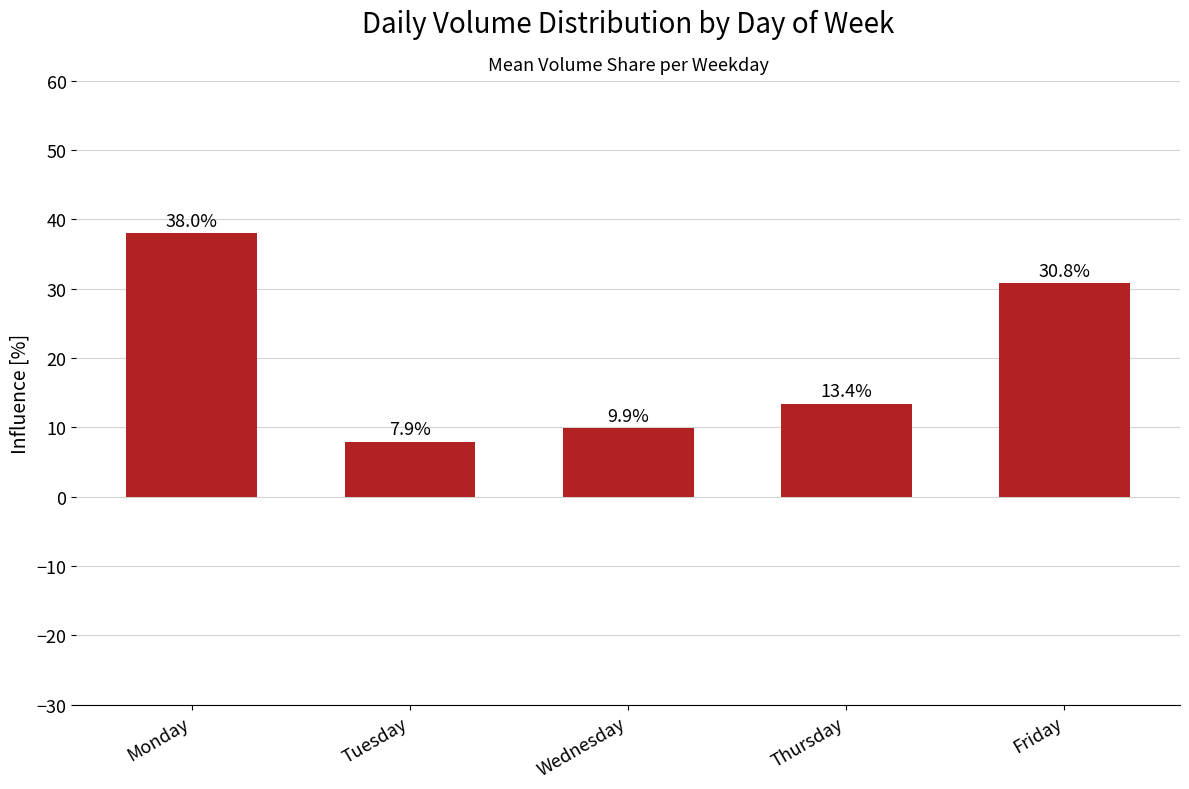

Is it true that the value at Wednesday is 9.9?

True